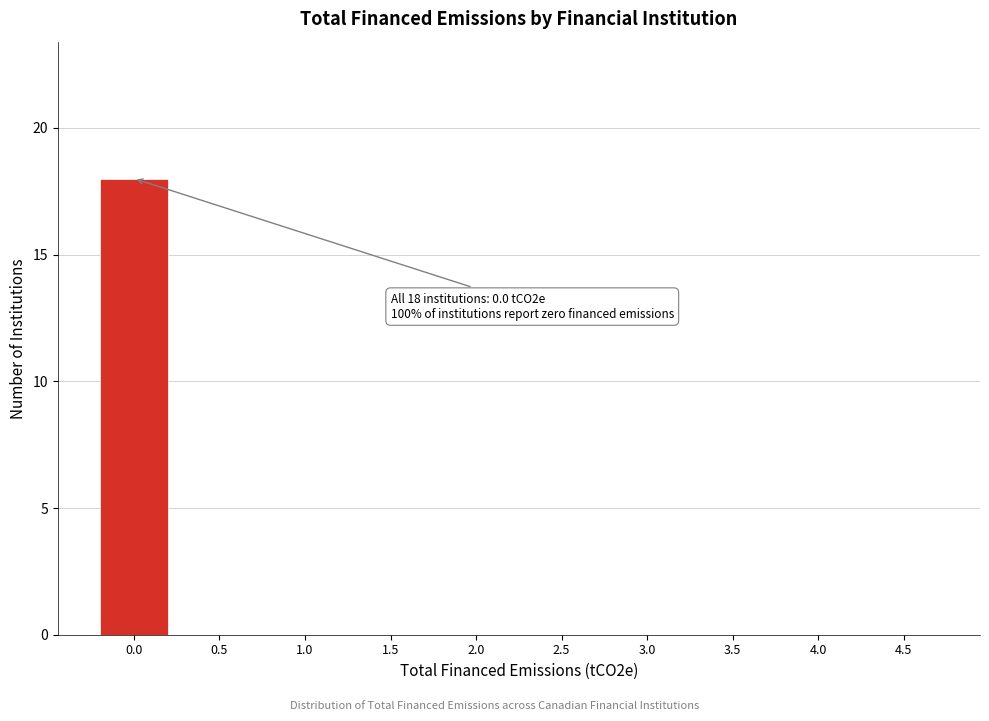

Reading left to right, list all the values displayed in this chart.

0.0=18	0.5=0	1.0=0	1.5=0	2.0=0	2.5=0	3.0=0	3.5=0	4.0=0	4.5=0